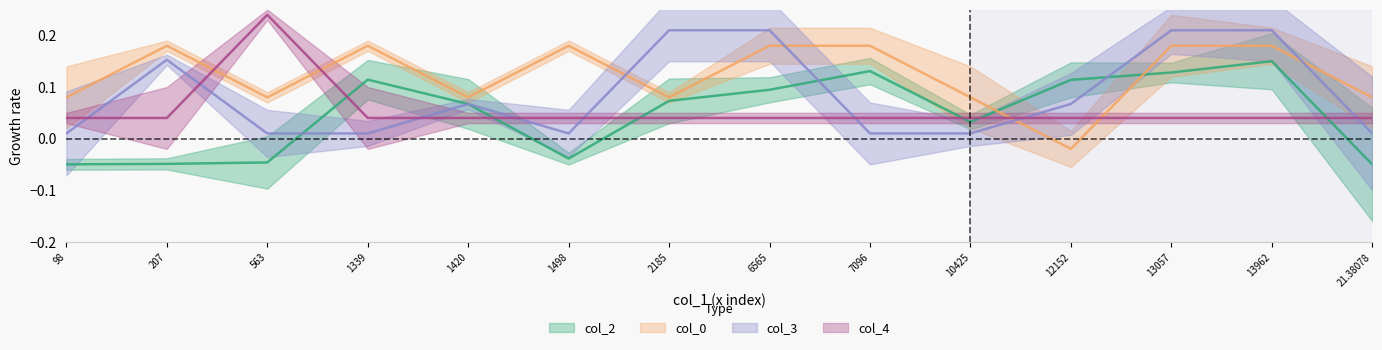

Which category has the lowest value in the col_2 series?

21.38078